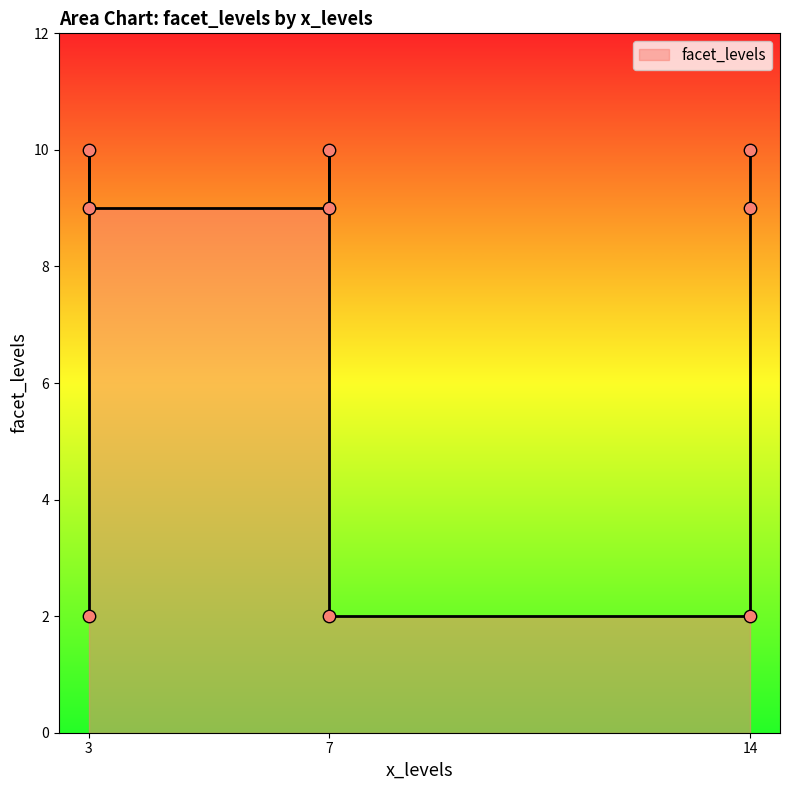

Between 7 and 3, which is larger?

7